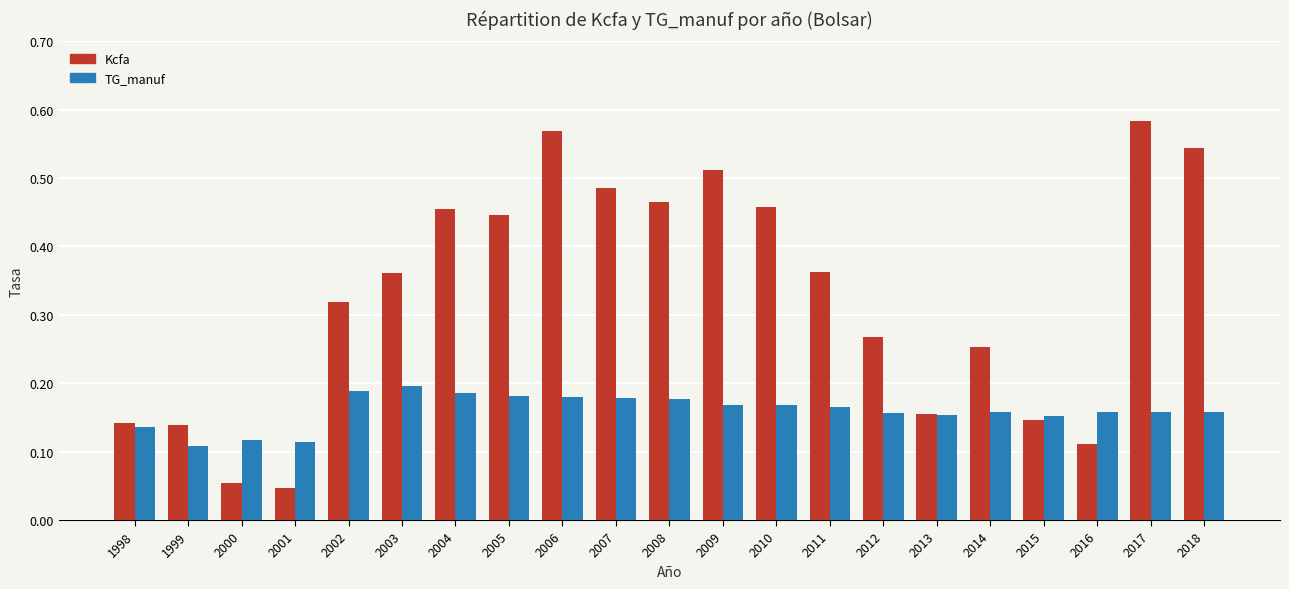

What is the sum of all Kcfa values?

6.9